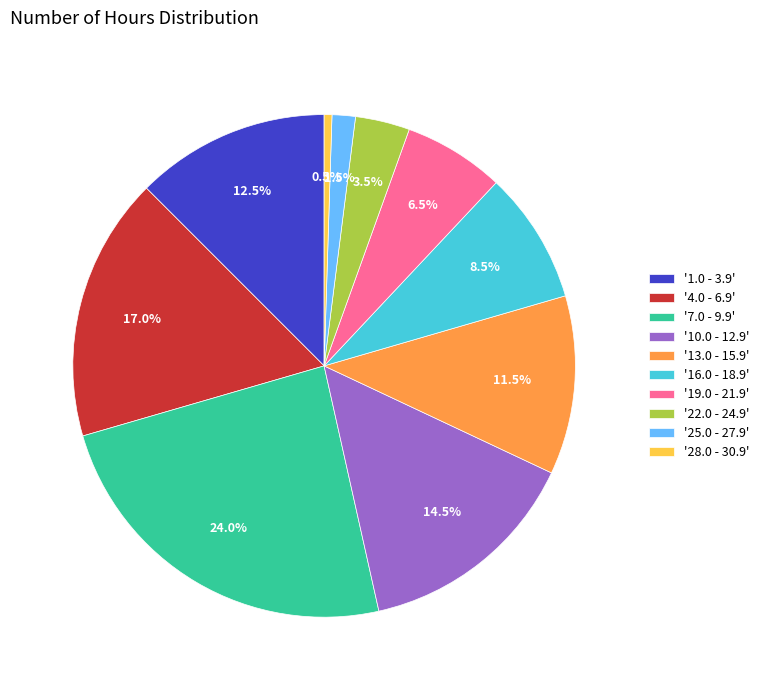

Does any single category account for the majority?

No